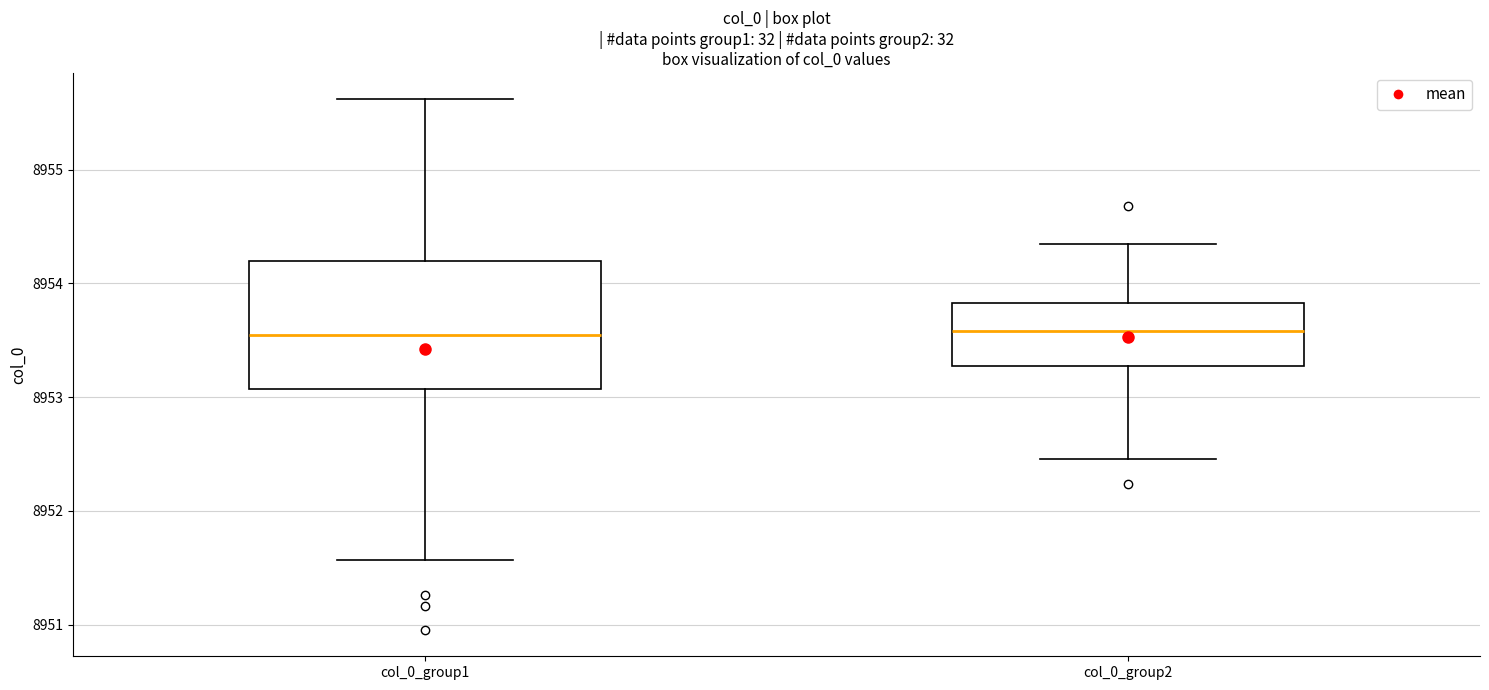

Comparing the boxes themselves (not the whiskers), which one is the tallest?

col_0_group1